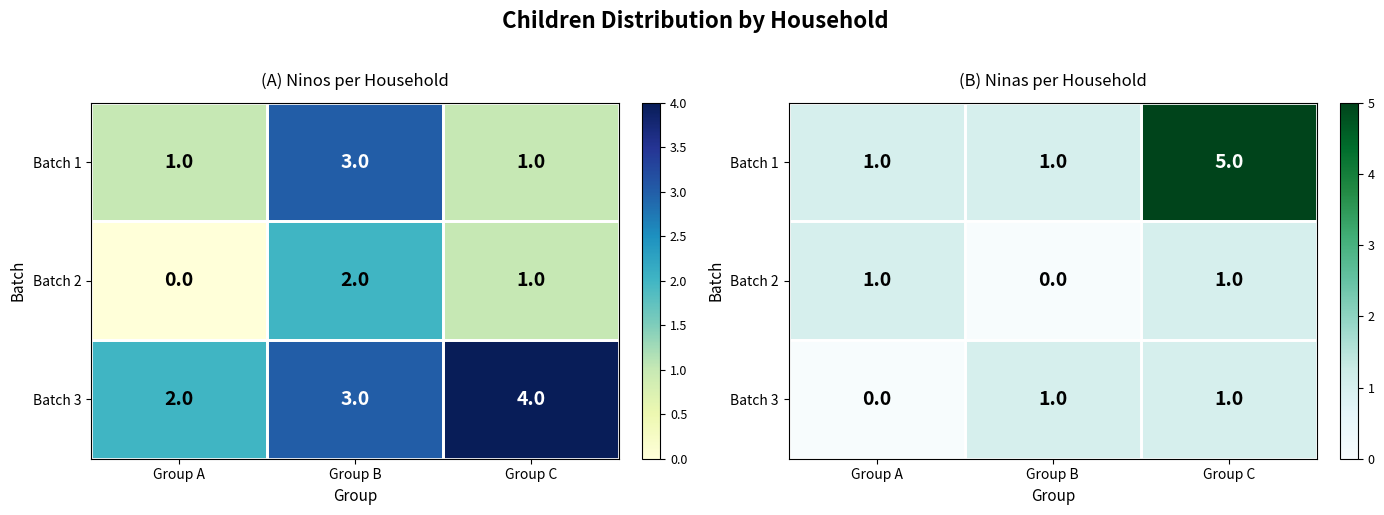

Count the number of data series in this chart.

3